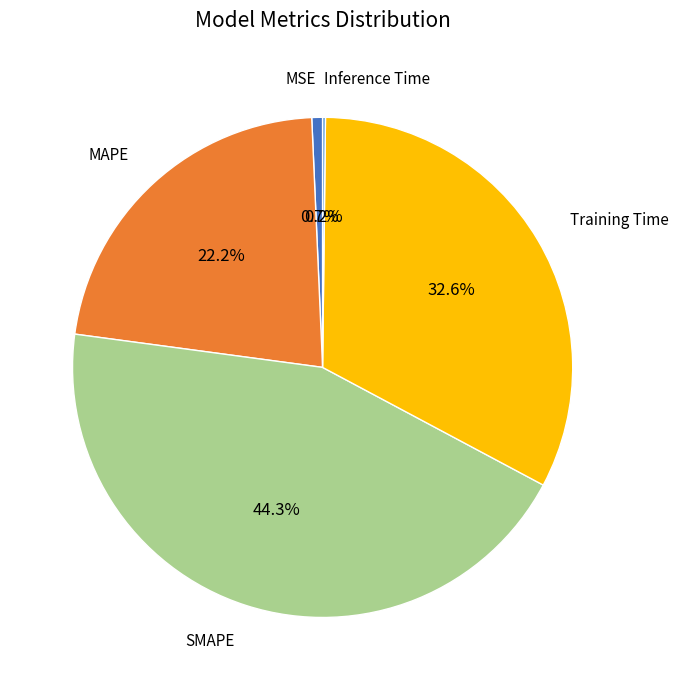

To the nearest percent, what is the average slice percentage?

20%